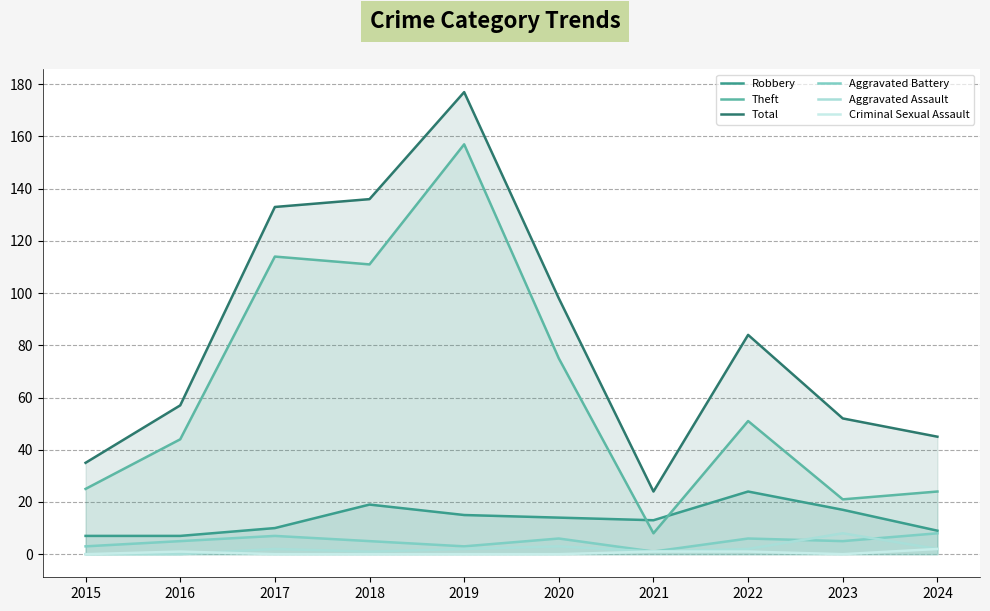

Rank the series by their maximum value, from highest to lowest.

Total, Theft, Robbery, Aggravated Battery, Aggravated Assault, Criminal Sexual Assault